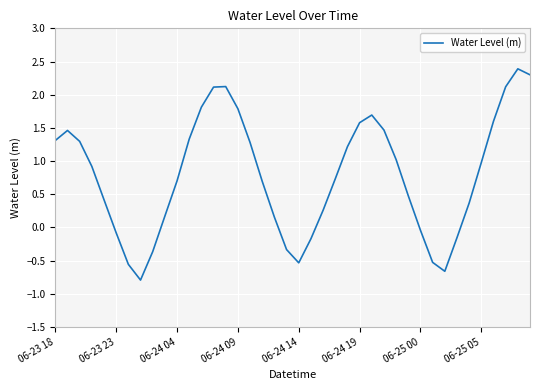

What is the maximum value shown in the chart?

2.4